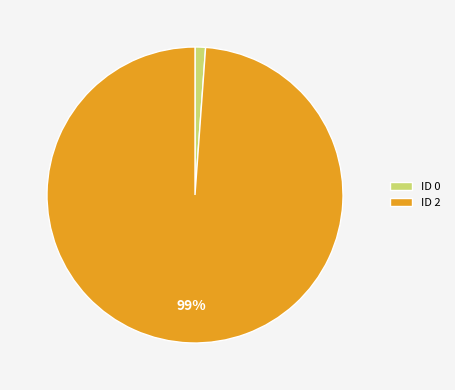

Is it true that ID 0 is 11% of the pie?

False